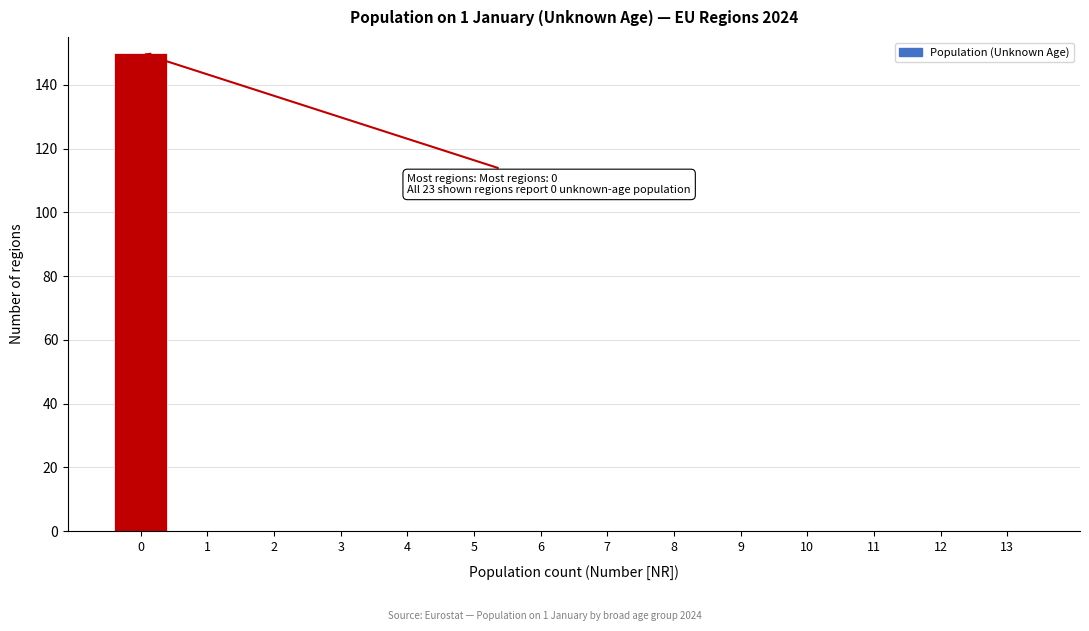

Reading left to right, what are all the values shown in this chart?

0=150	1=0	2=0	3=0	4=0	5=0	6=0	7=0	8=0	9=0	10=0	11=0	12=0	13=0